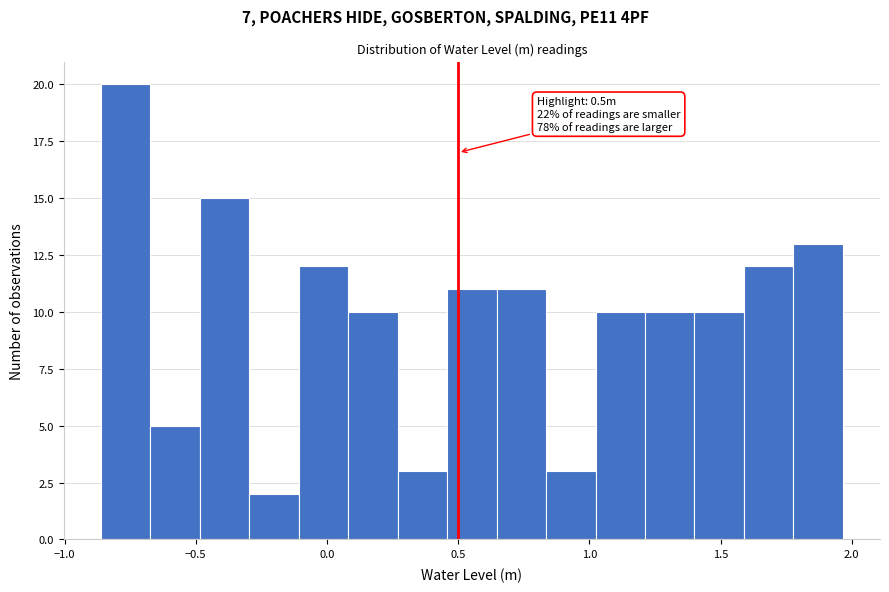

Around what value on the x-axis is the tallest bar? Give the approximate position of its centre, as read against the axis.

-0.75